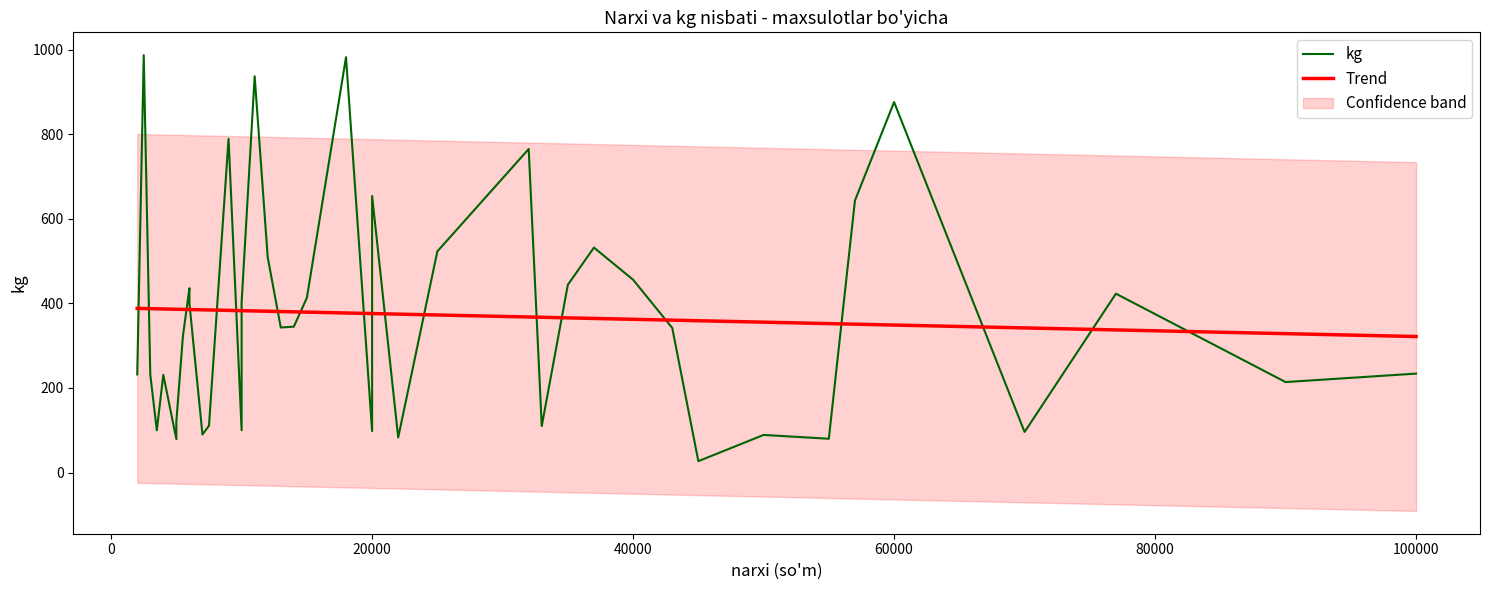

Between 40000 and 60000, which series saw the biggest shift?

kg